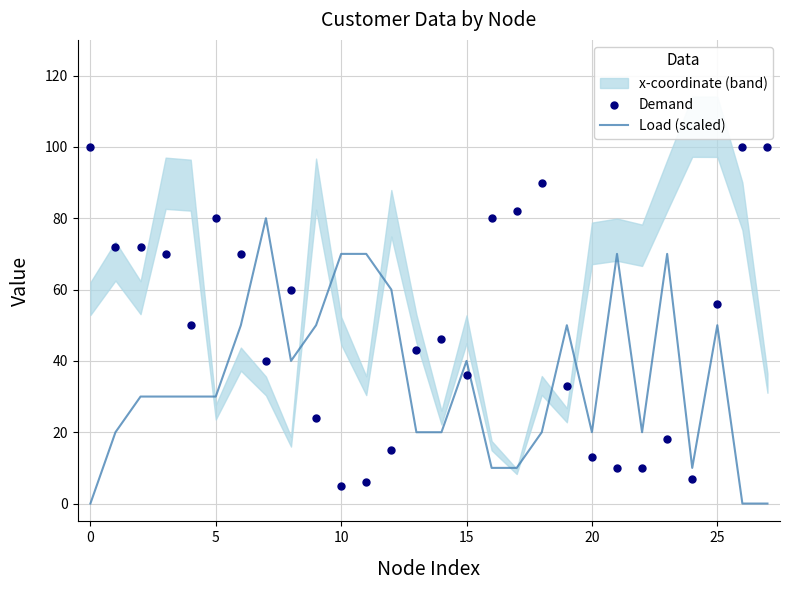

What is the highest value of the Load (scaled) series?

80